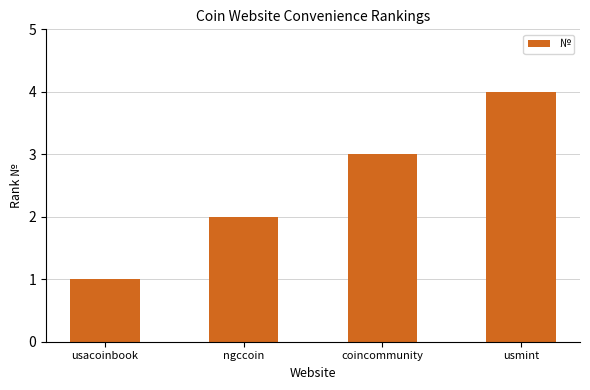

What is the label of the 2nd bar from the left?

ngccoin